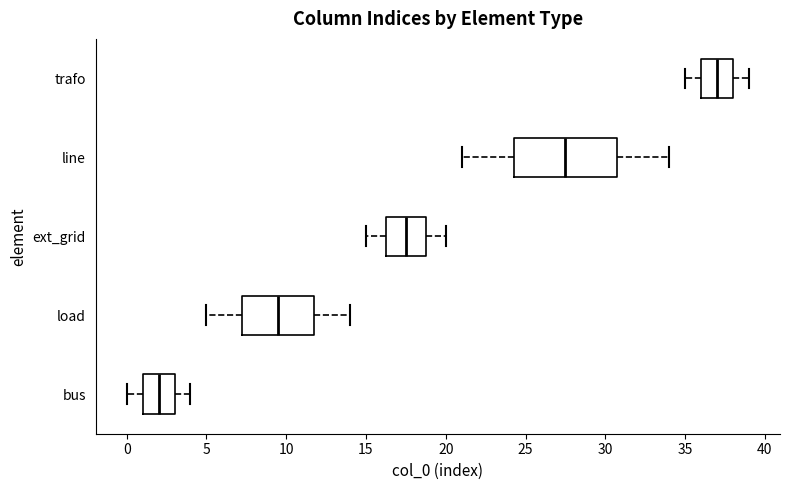

Which box is the widest, from its left edge to its right edge?

line